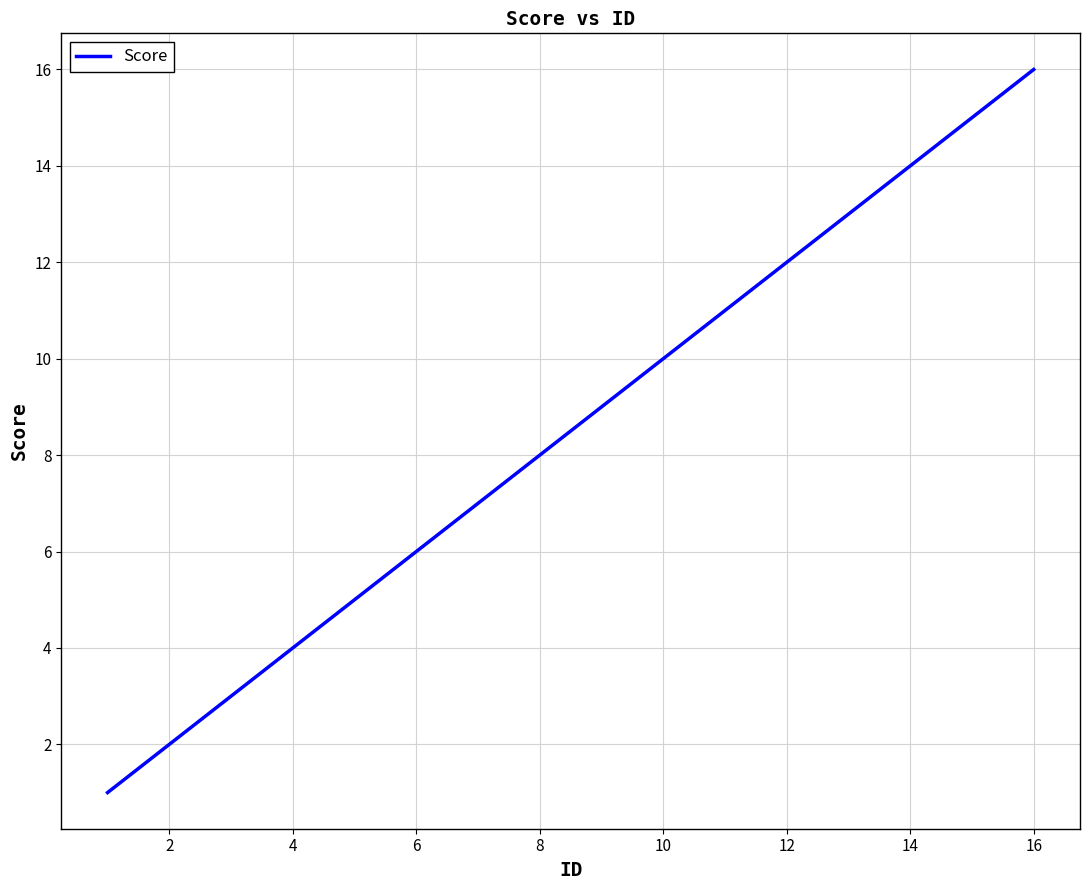

What is the difference between the second highest and minimum values?

14